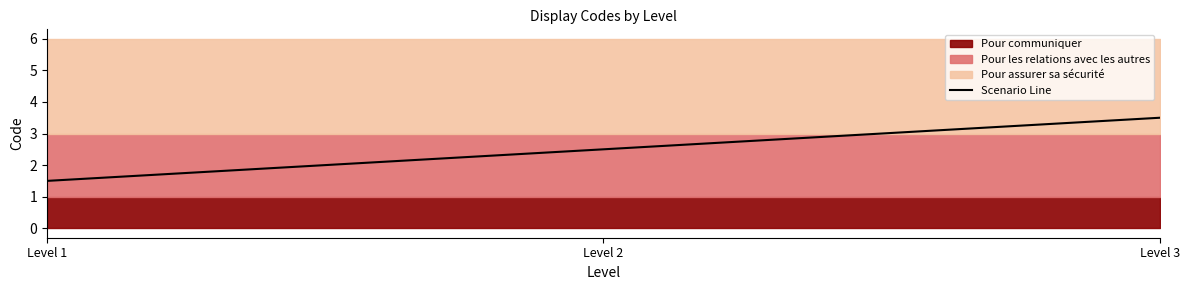

Read the value at Level 2.

2.5